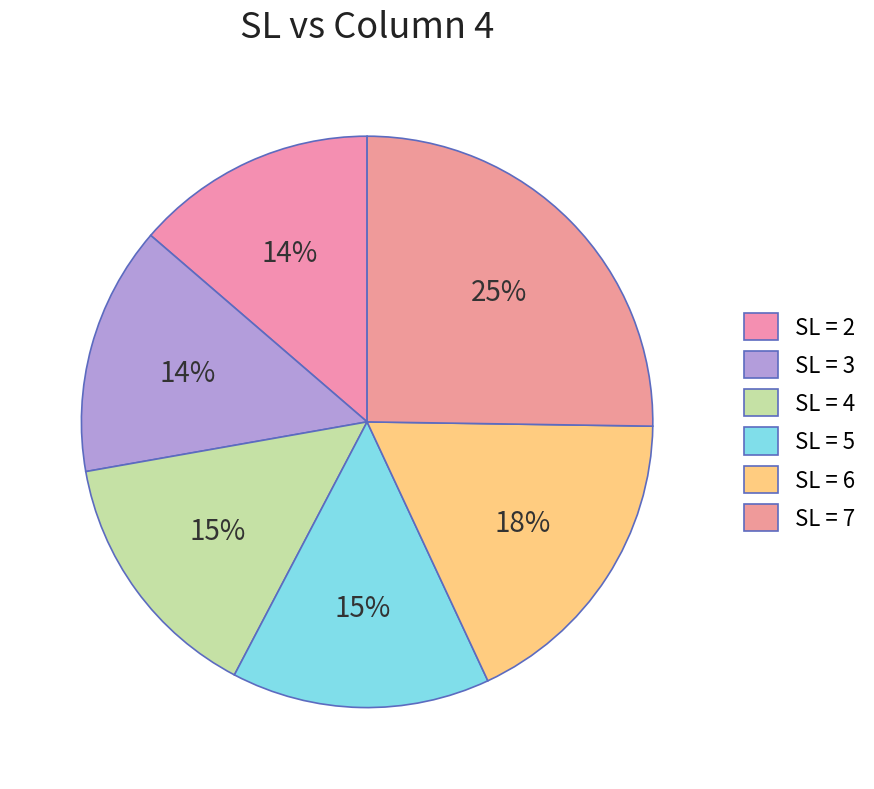

Which category has the smallest portion of the pie?

2